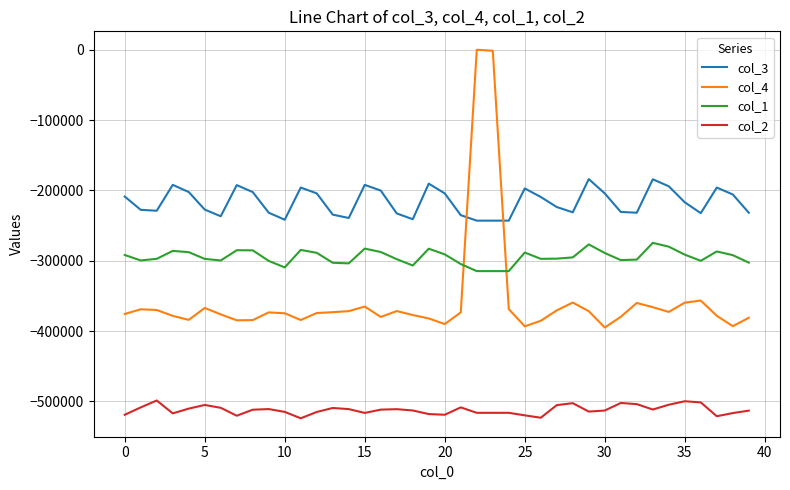

True or false: col_3 and col_2 intersect in this chart.

False